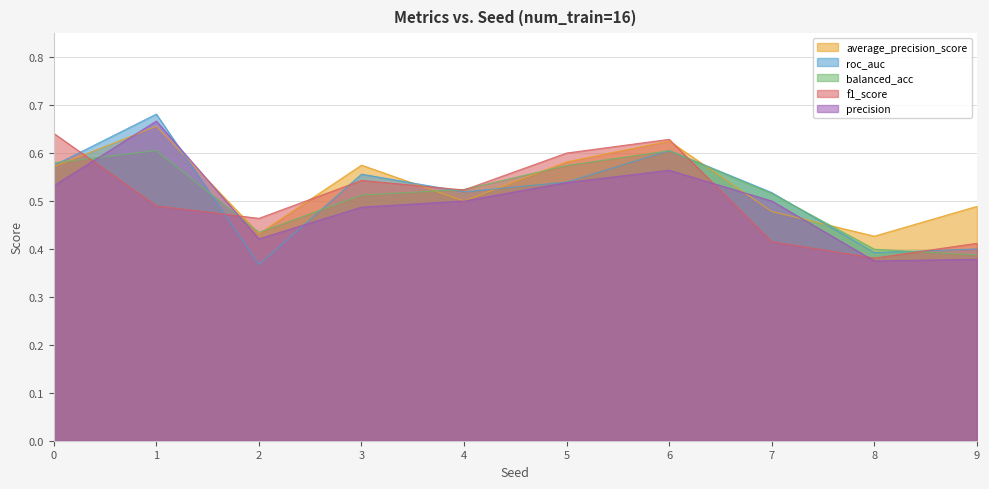

At which label is balanced_acc closest to 0?

9